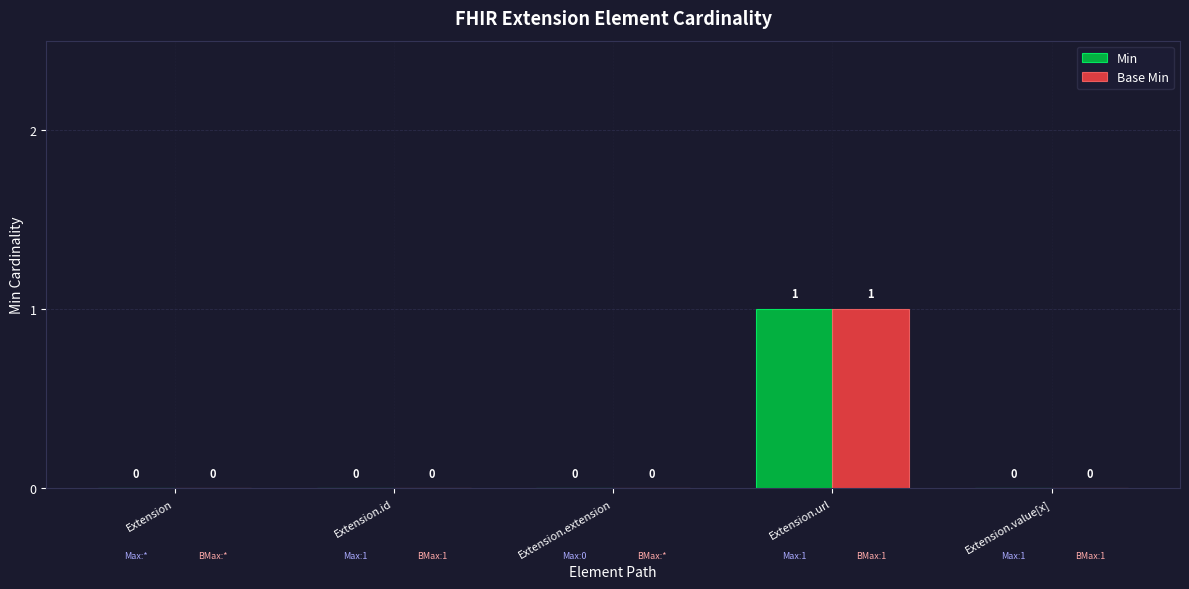

Is it true that Base Min equals 1 at Extension?

False